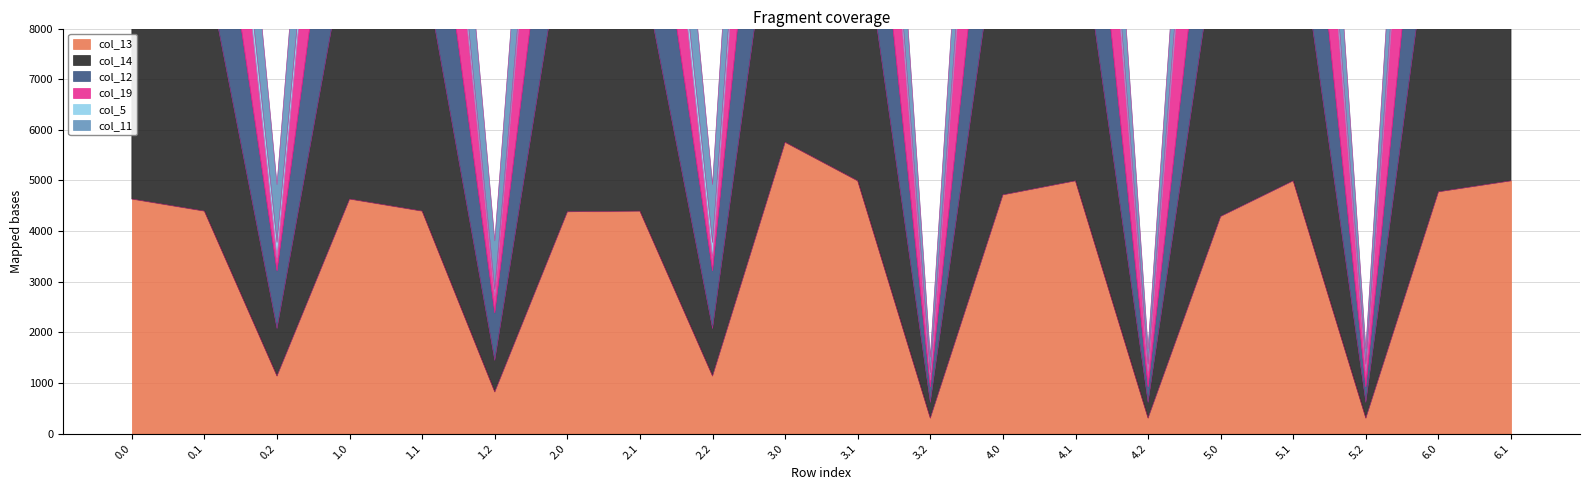

What position from the right is 6.1?

1